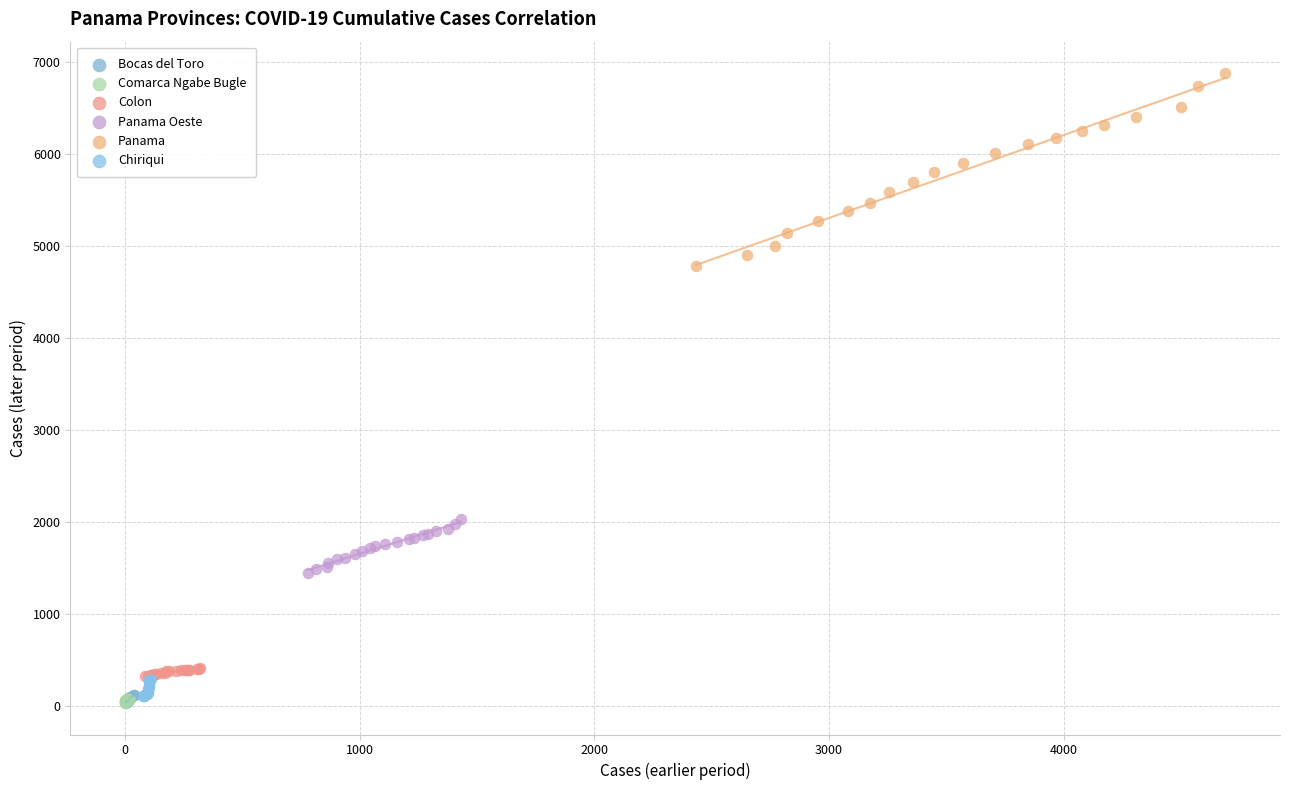

Which series reaches the maximum Y coordinate?

Panama